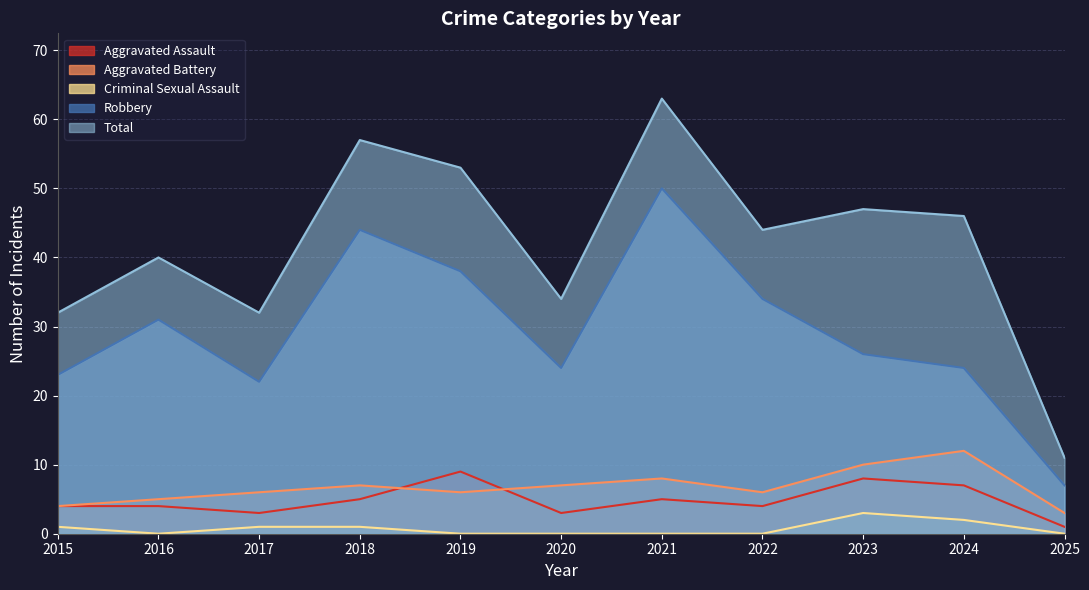

What is the approximate value of Robbery at 2023?

26